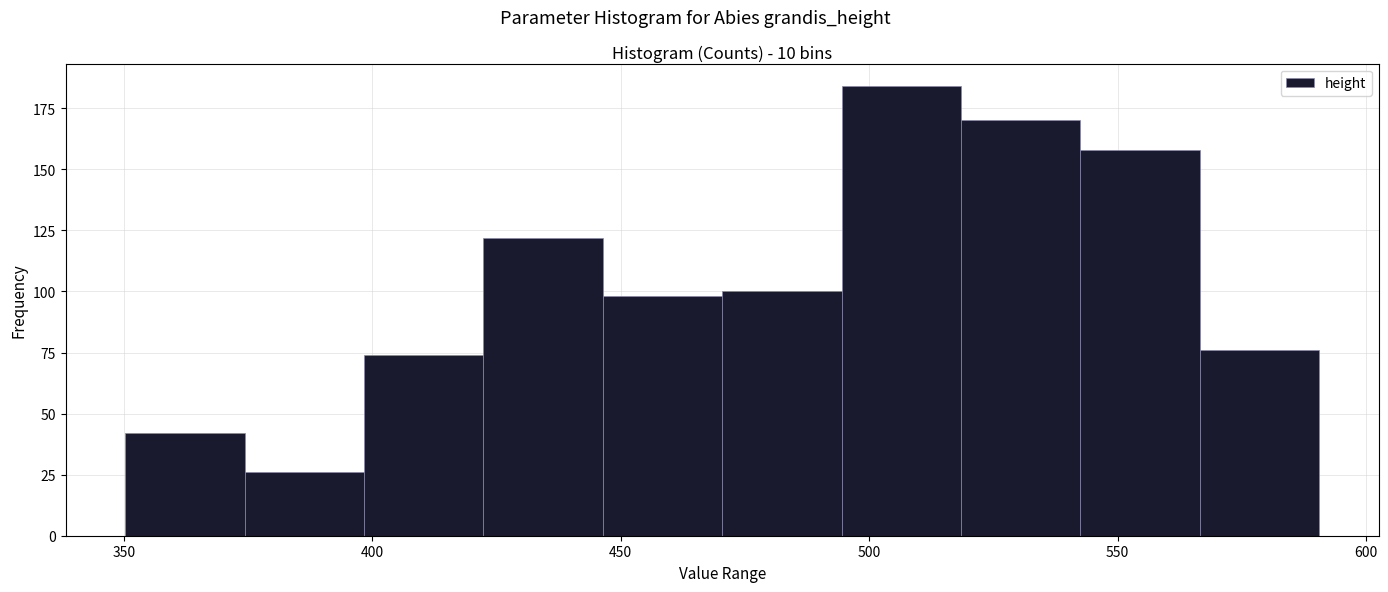

Reading left to right, list every bar in this chart as the range it spans on the x-axis followed by its height. Neither the bar edges nor the heights are printed on the chart, so give them approximately, as read against the axes.

350 to 375: 40
375 to 400: 25
400 to 420: 75
420 to 445: 120
445 to 470: 100
470 to 495: 100
495 to 520: 185
520 to 545: 170
545 to 565: 160
565 to 590: 75